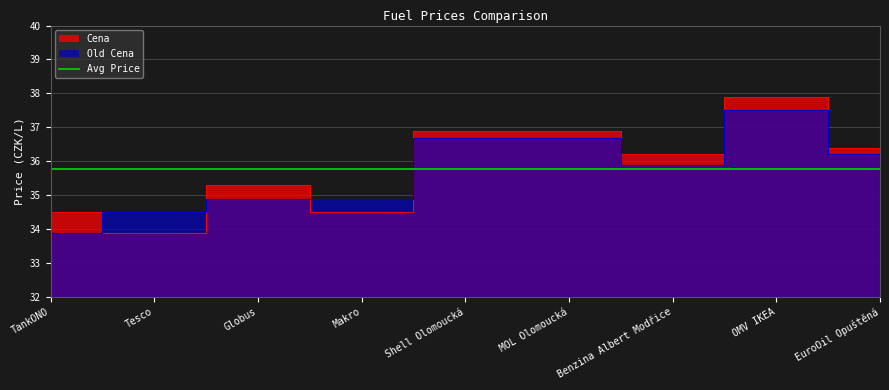

What is the label of the 5th point from the right?

Shell Olomoucká